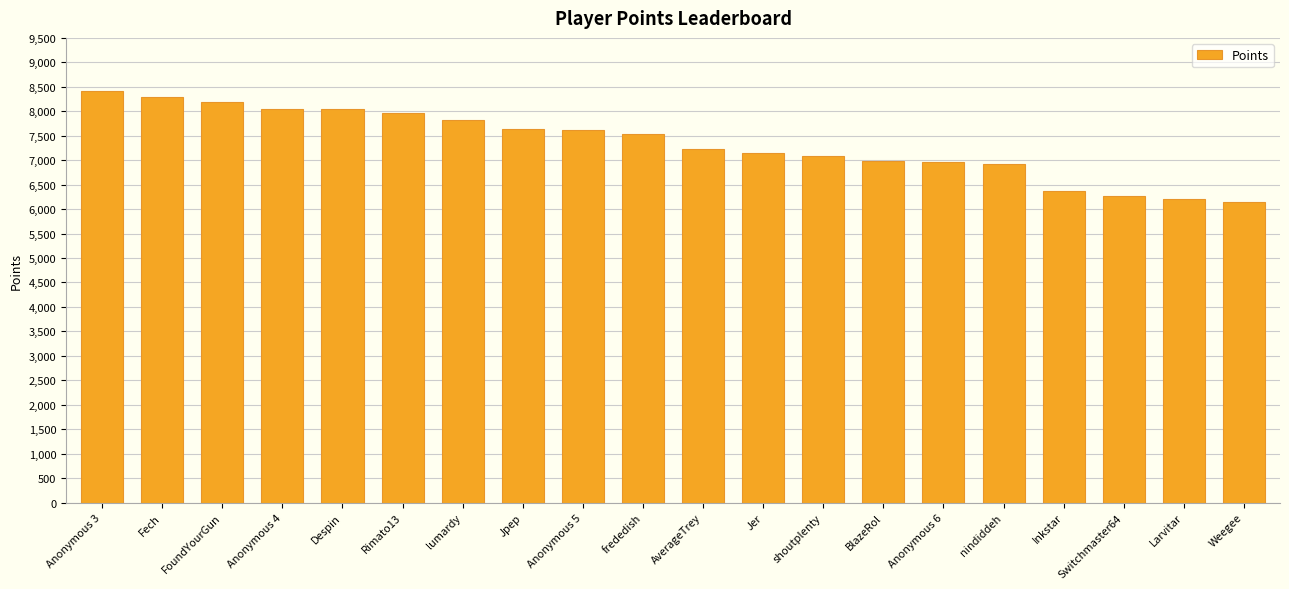

What is the difference between the maximum and minimum values?

2254